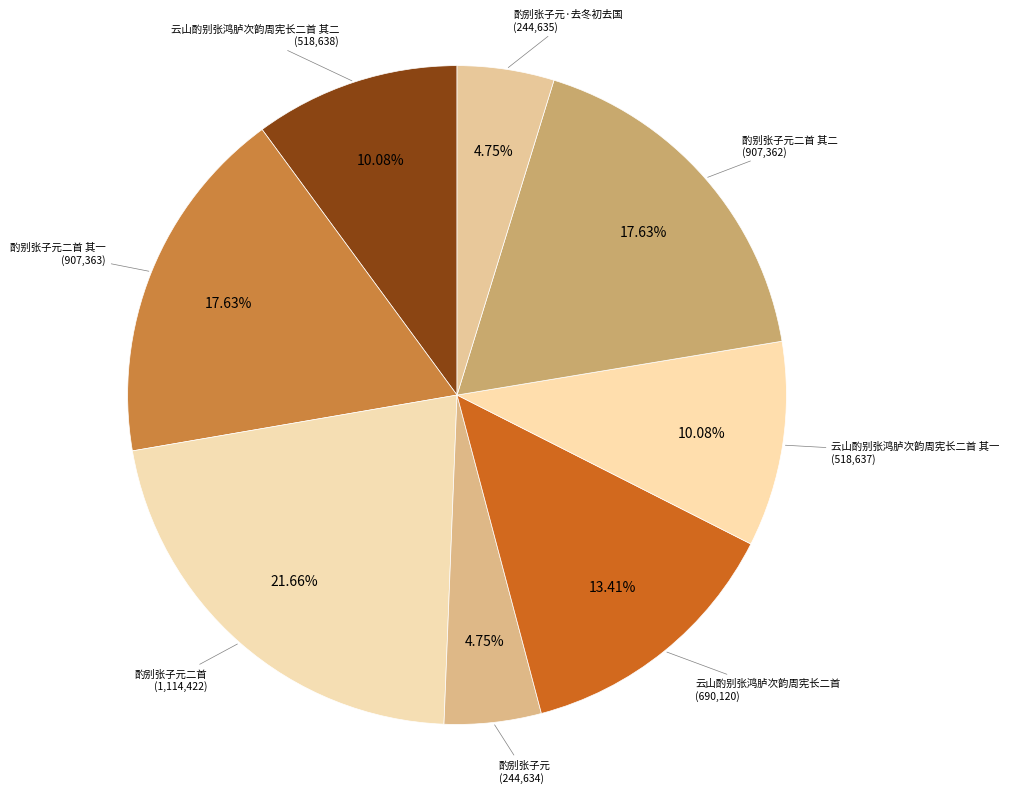

Is there any slice that represents more than half of the pie?

No